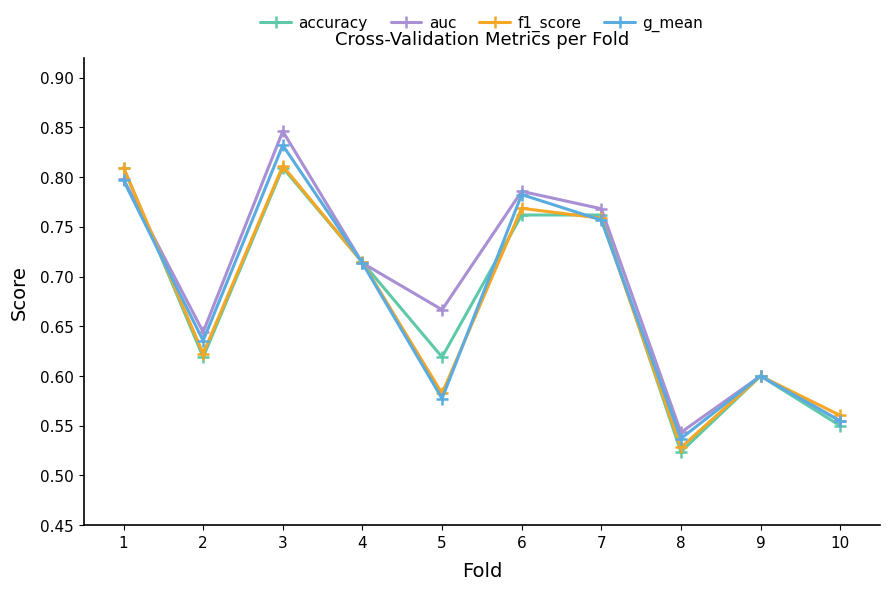

At which category does the chart reach its peak across all series?

3